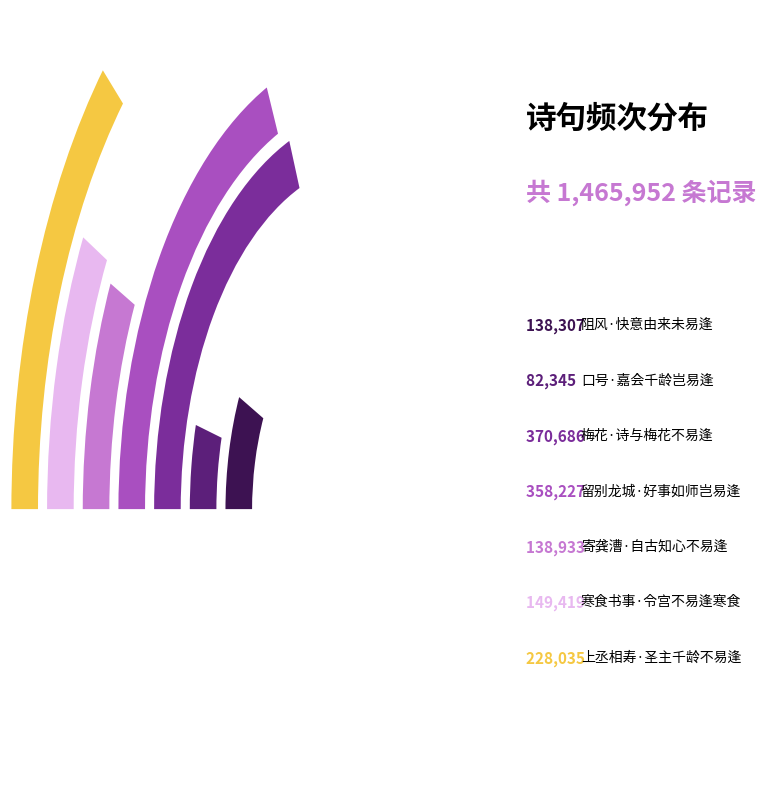

True or false: 梅花·诗与梅花不易逢 accounts for 32% of the total.

False